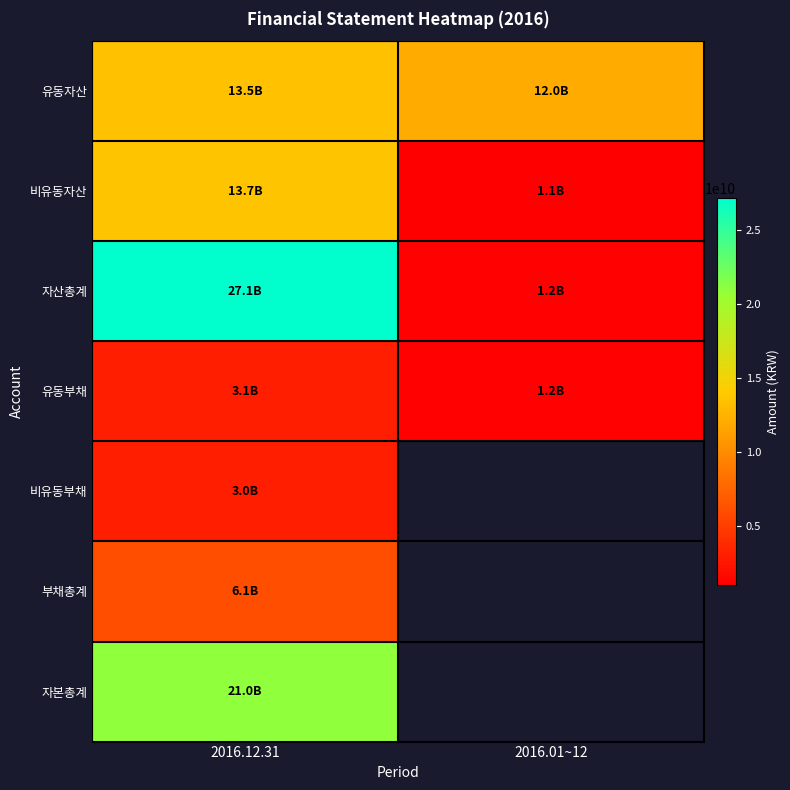

Which series has the largest range (max minus min)?

자산총계